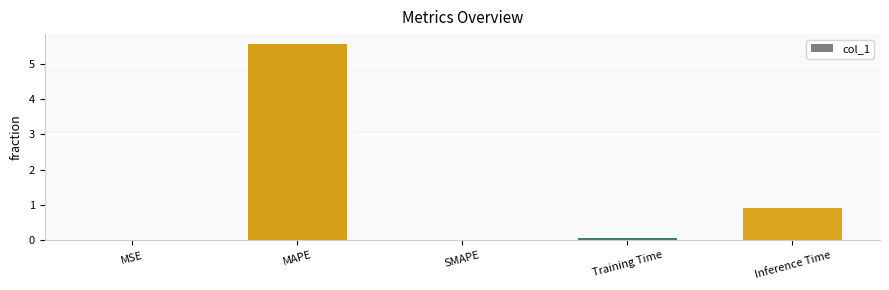

How many data points does each series have?

5